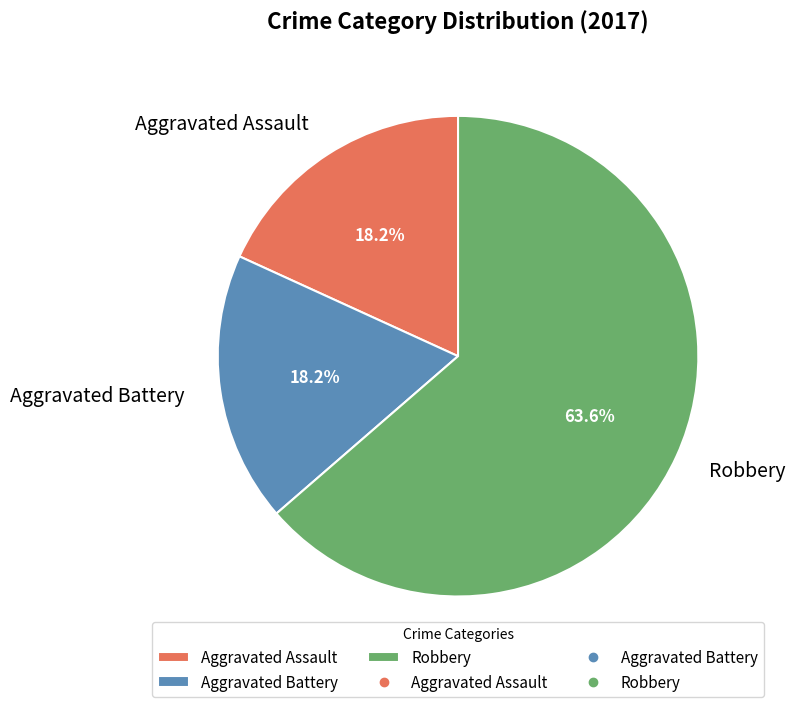

To the nearest percent, what is the average slice percentage?

33%